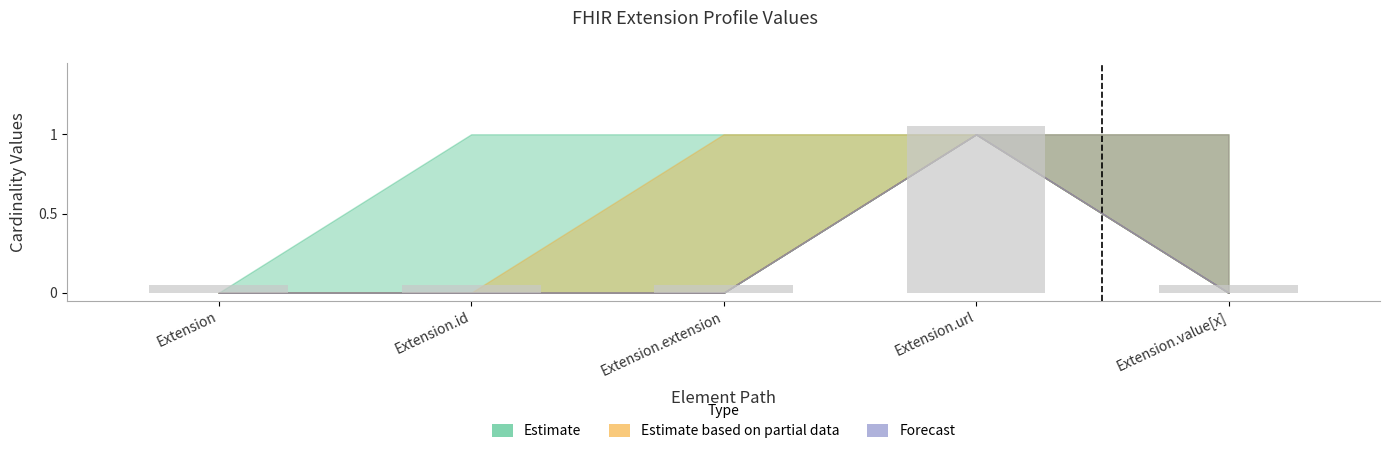

Does the chart contain any negative values?

No